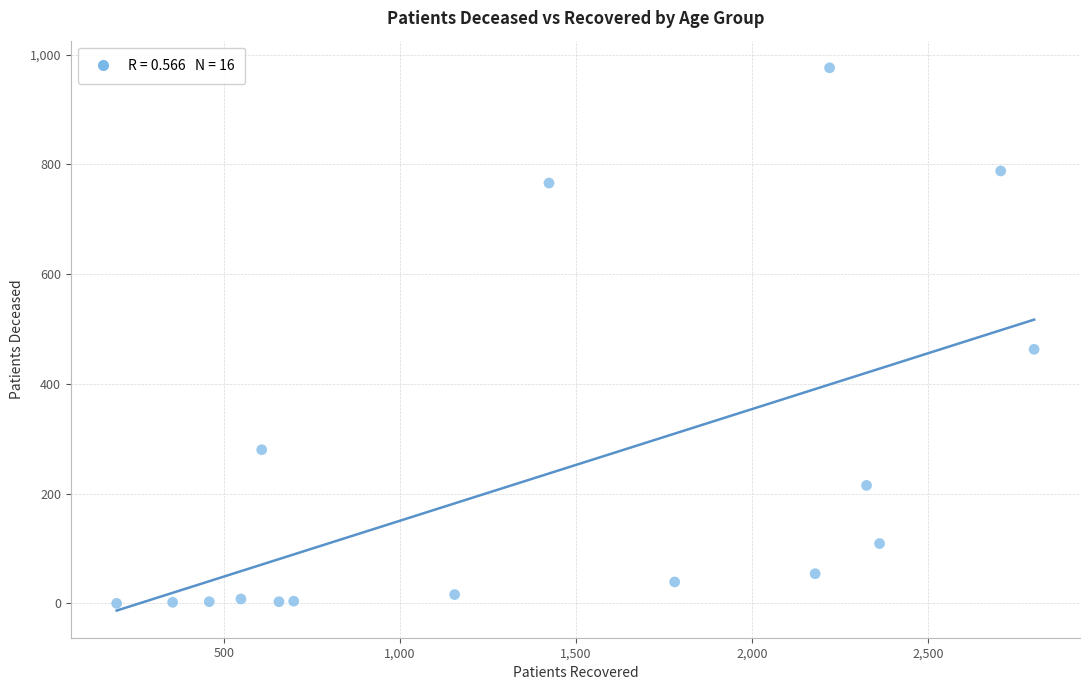

What is the range of Y values (max minus min)?

976